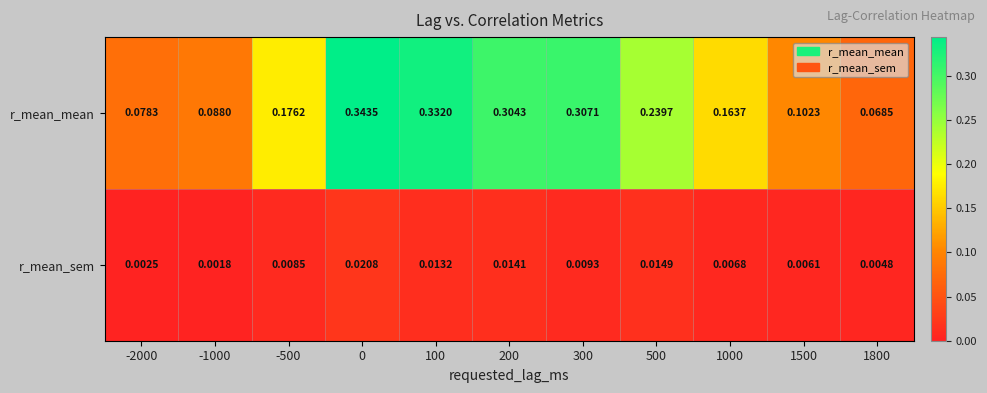

Rank the series by their maximum value, from lowest to highest.

r_mean_sem, r_mean_mean